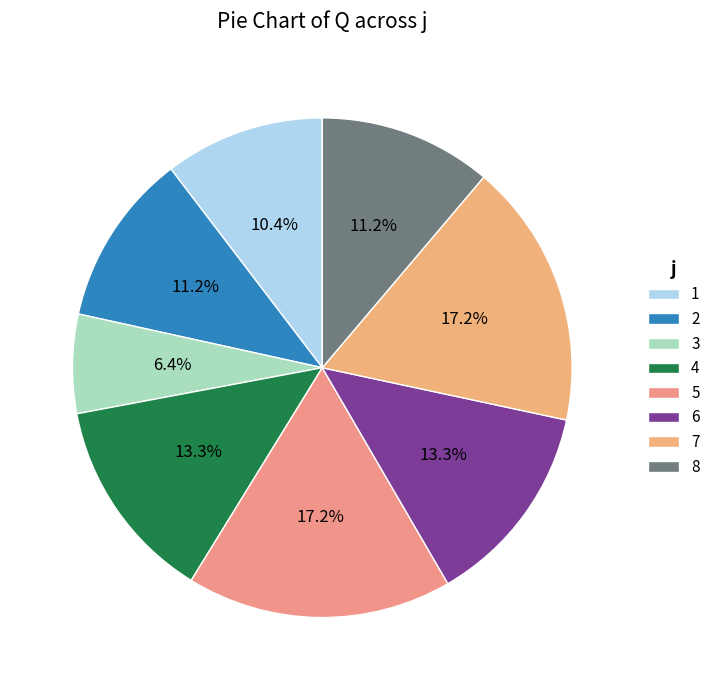

What percentage is the 7 slice, to the nearest percent?

17%